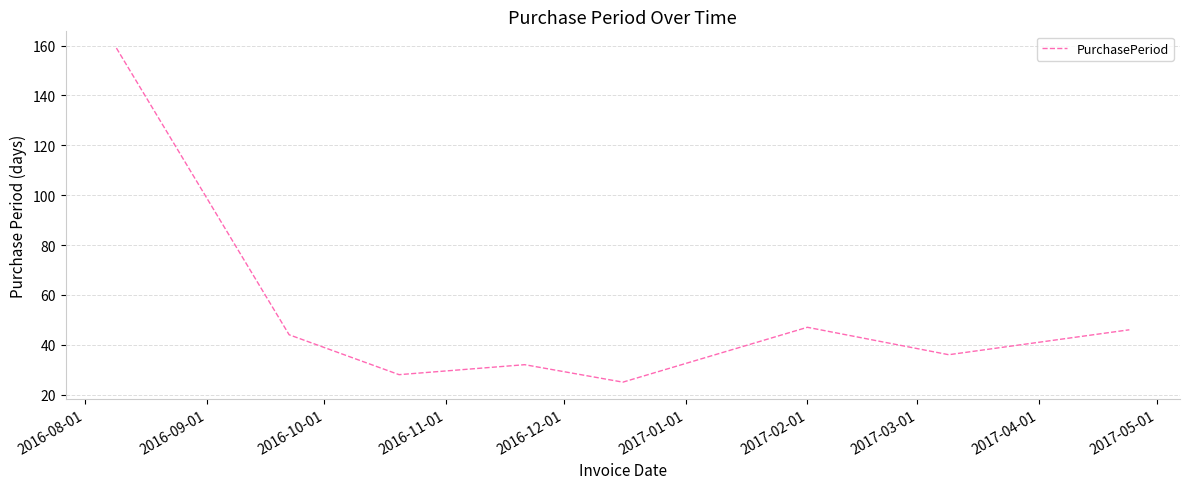

How many lines are shown in the chart?

1